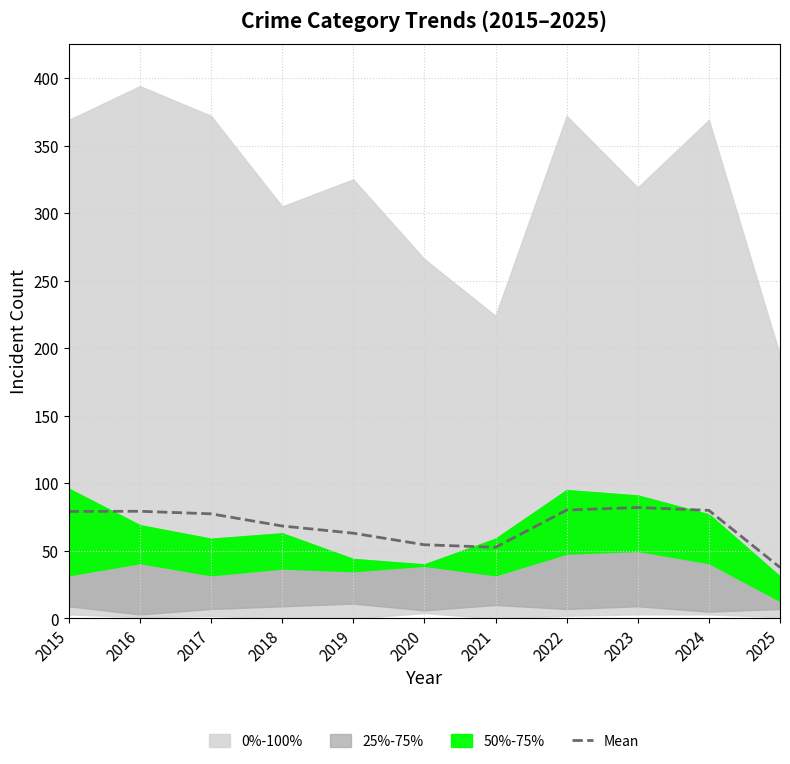

What is the sum of the values at 2025 and 2017?

115.2